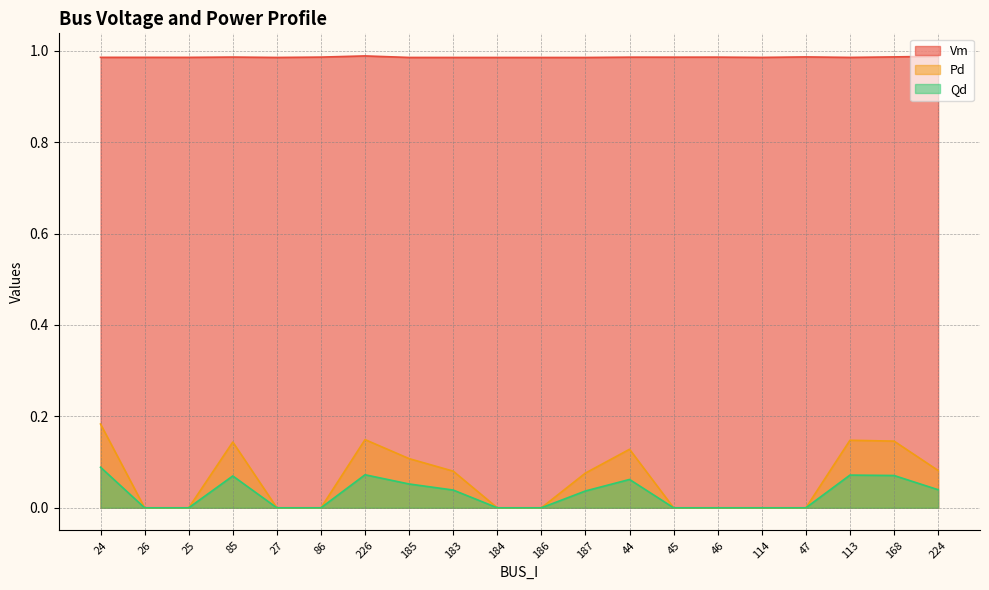

What position from the right is 224?

1